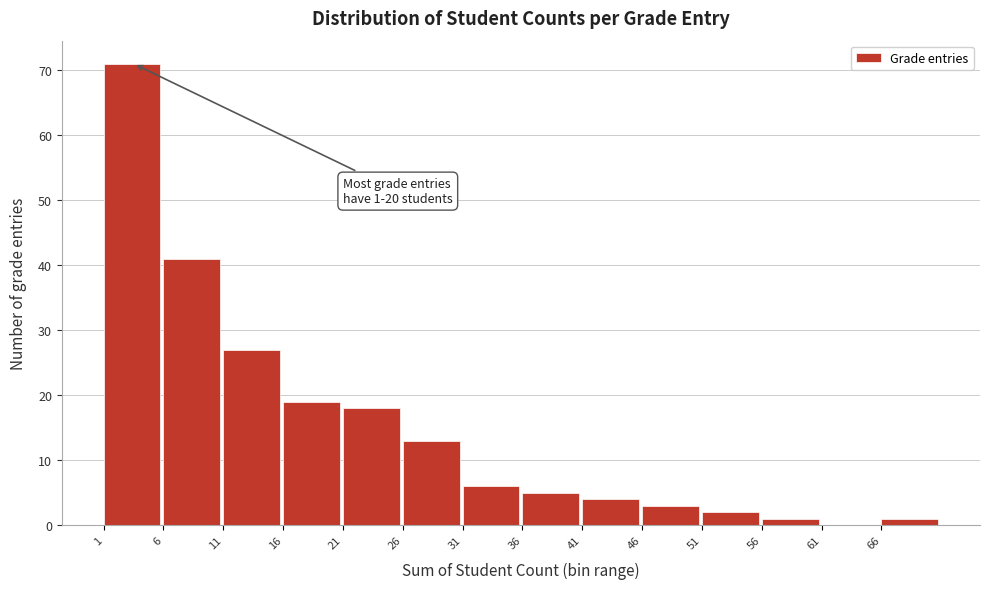

Which range on the x-axis has the tallest bar?

1 to 6